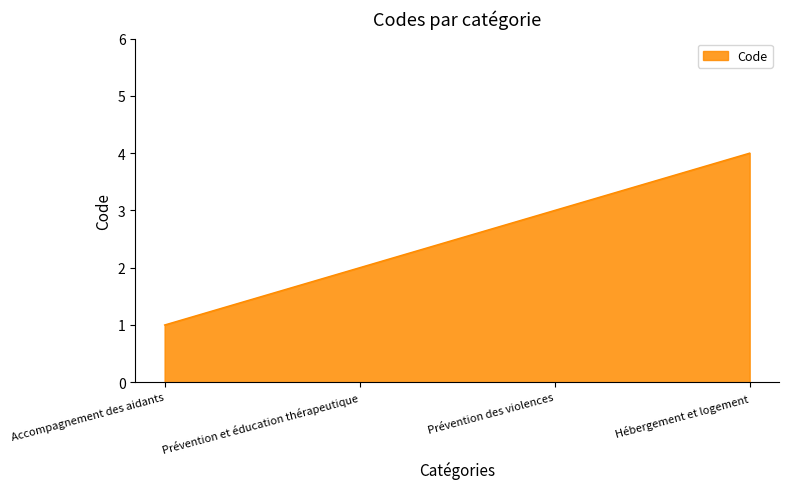

True or false: the data shows 1 at Accompagnement des aidants.

True